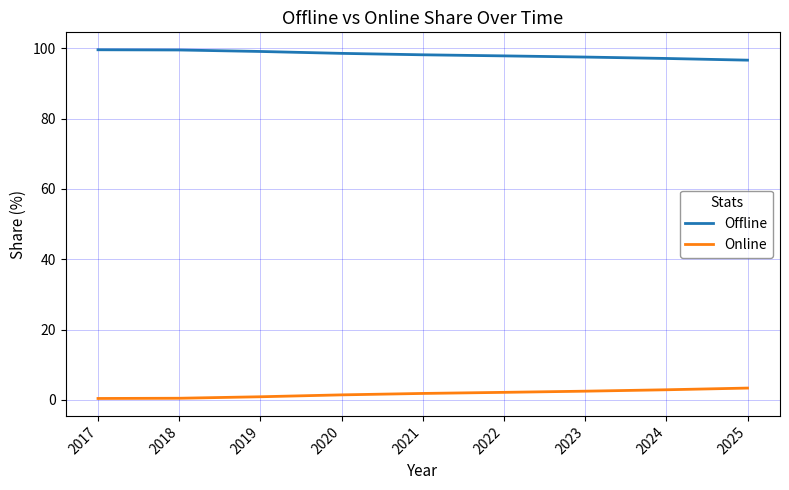

Which series has the largest total across all categories?

Offline